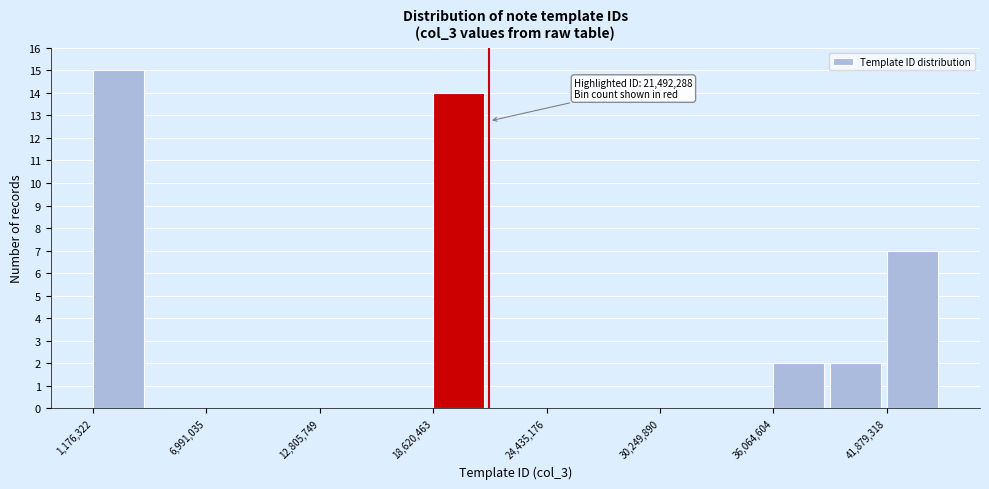

Read against the x-axis, roughly where is the centre of the tallest bar?

2000000